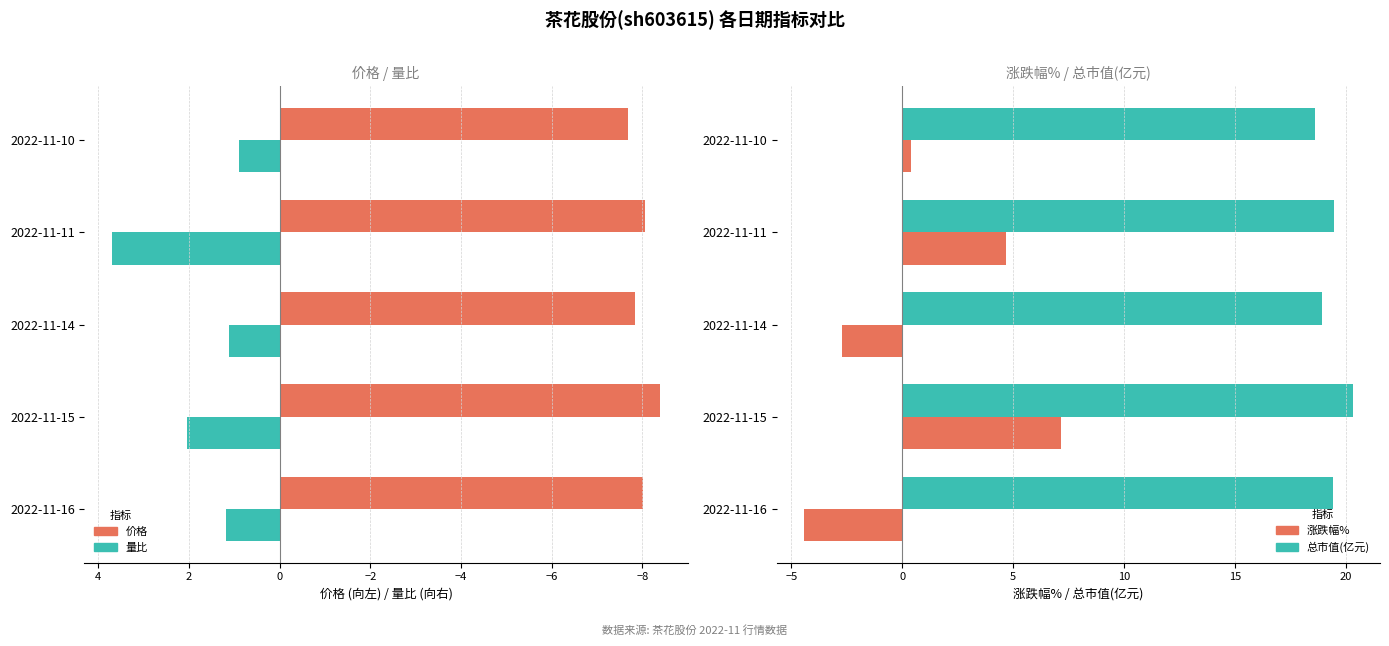

Is the value of 价格 at 2022-11-14 greater than the value of 涨跌幅% at 2022-11-14?

No